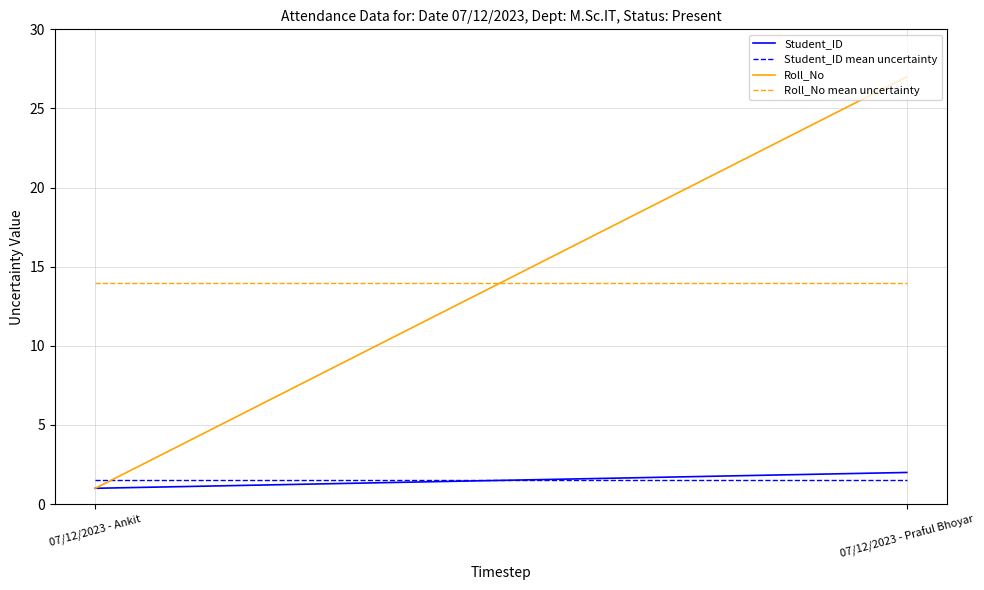

What is the label of the 1st point from the right?

07/12/2023 - Praful Bhoyar